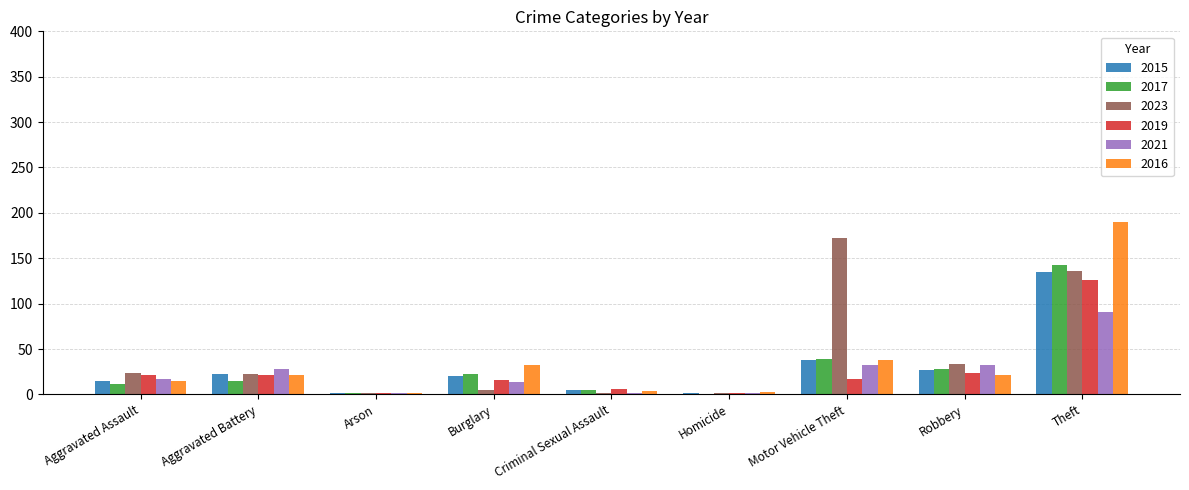

What is the sum of the 2021 values at Criminal Sexual Assault and Arson?

4